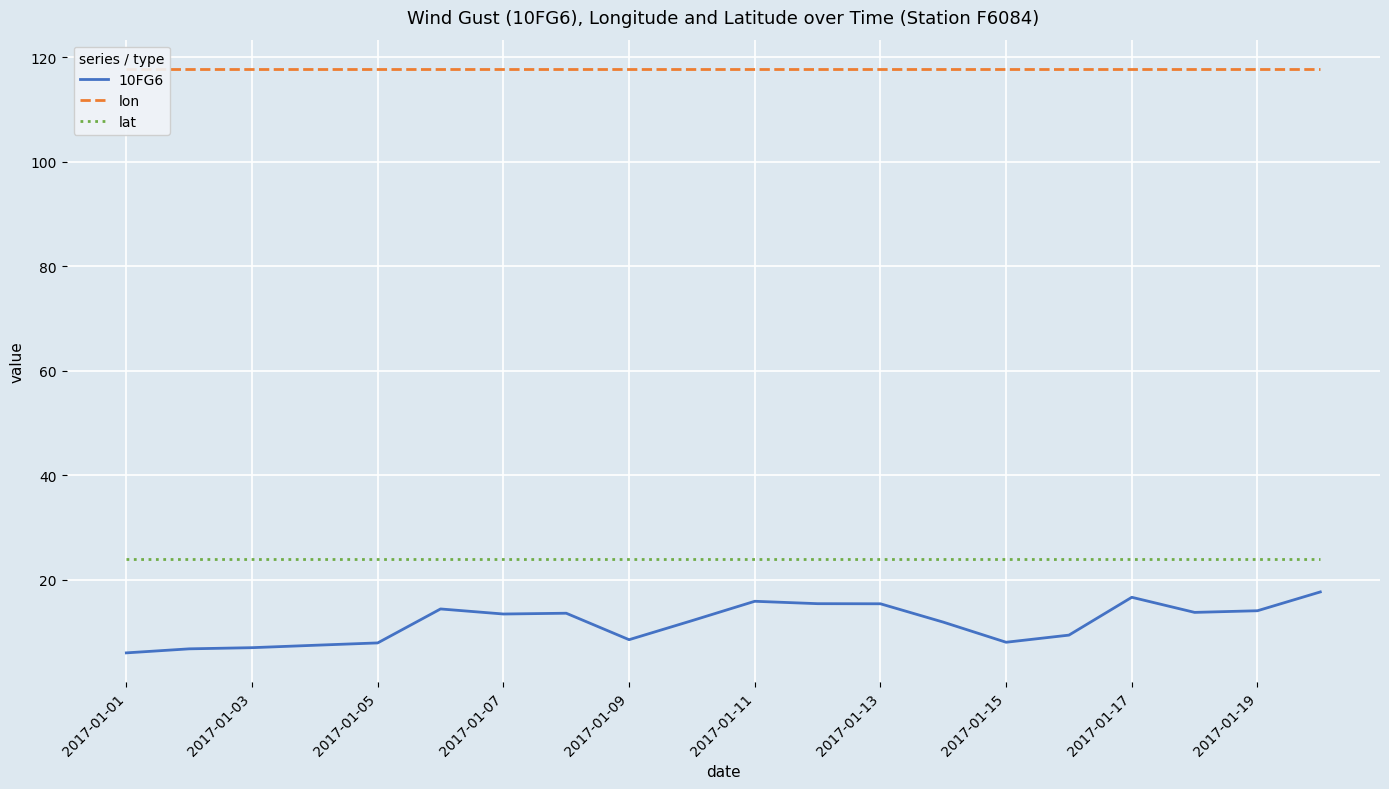

Reading left to right, transcribe all the data shown in this chart.

10FG6: 6.0	6.8	7.0	7.4	7.9	14.4	13.4	13.6	8.5	12.1	15.9	15.4	15.4	11.9	8.0	9.4	16.6	13.7	14.0	17.6
lon: 117.8	117.8	117.8	117.8	117.8	117.8	117.8	117.8	117.8	117.8	117.8	117.8	117.8	117.8	117.8	117.8	117.8	117.8	117.8	117.8
lat: 23.9	23.9	23.9	23.9	23.9	23.9	23.9	23.9	23.9	23.9	23.9	23.9	23.9	23.9	23.9	23.9	23.9	23.9	23.9	23.9